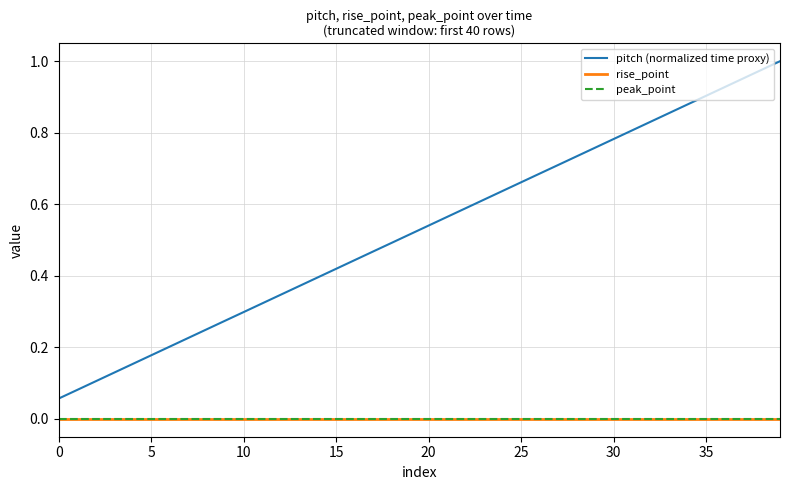

Which label corresponds to the largest value in the chart?

39